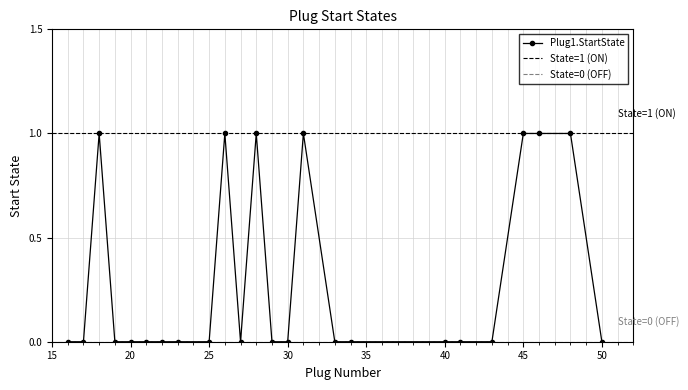

Rank the categories by value from highest to lowest.

18, 26, 28, 31, 45, 46, 48, 16, 17, 19, 20, 21, 22, 23, 25, 27, 29, 30, 33, 34, 40, 41, 43, 50